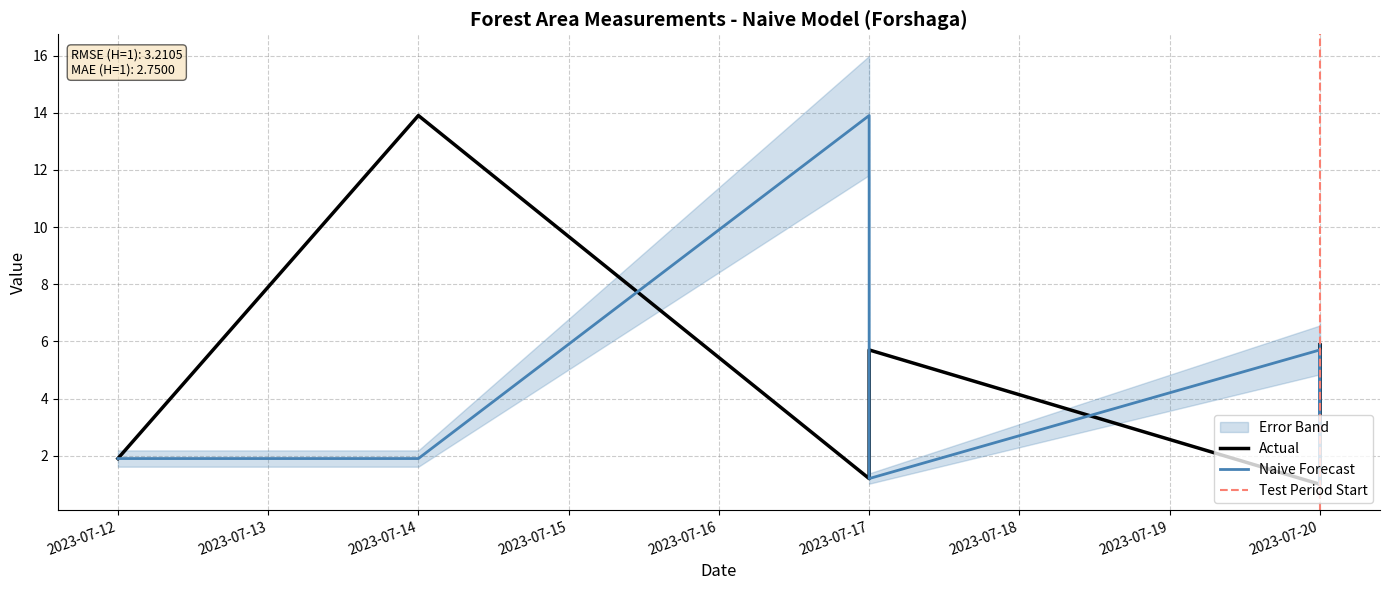

True or false: NT has more than 1 interior local peaks.

False